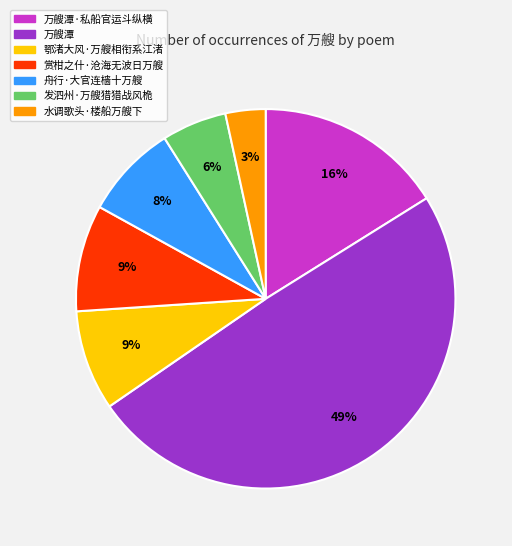

Is there any slice that represents more than half of the pie?

No